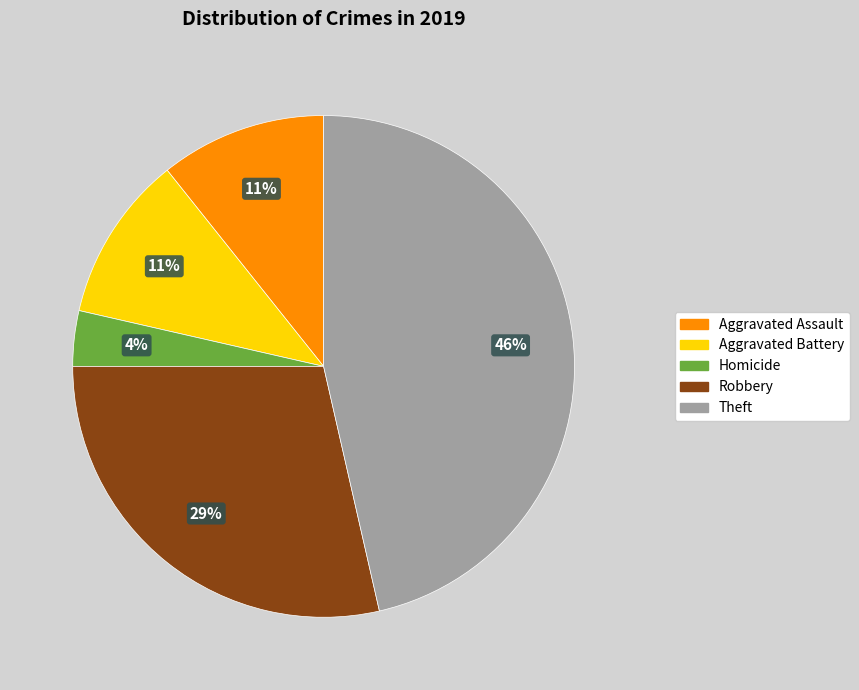

Does any single category account for the majority?

No